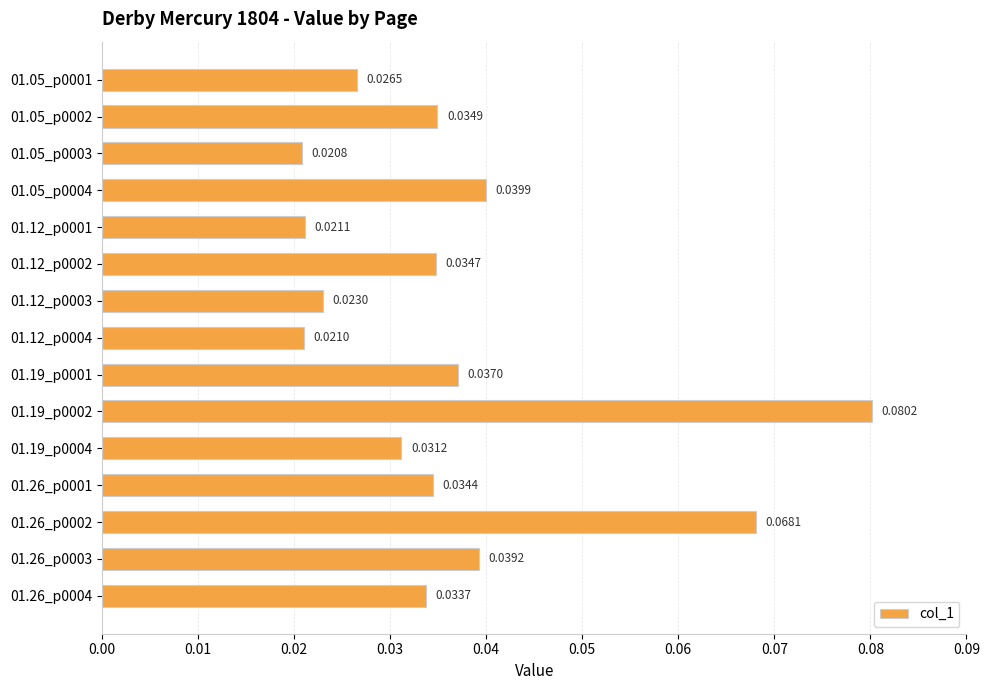

At which category does the chart reach its minimum across all series?

01.05_p0003